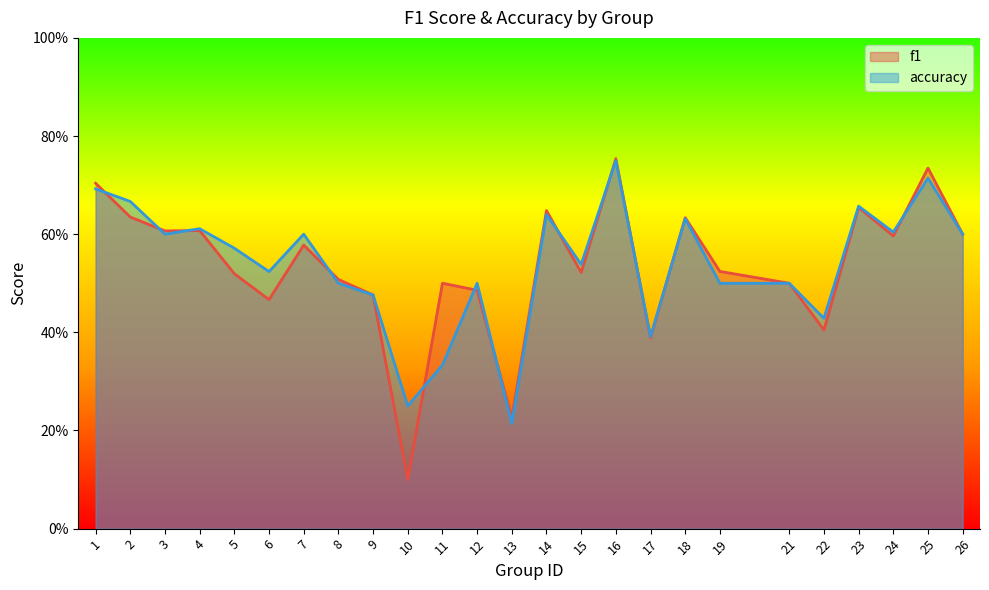

How many lines are shown in the chart?

2